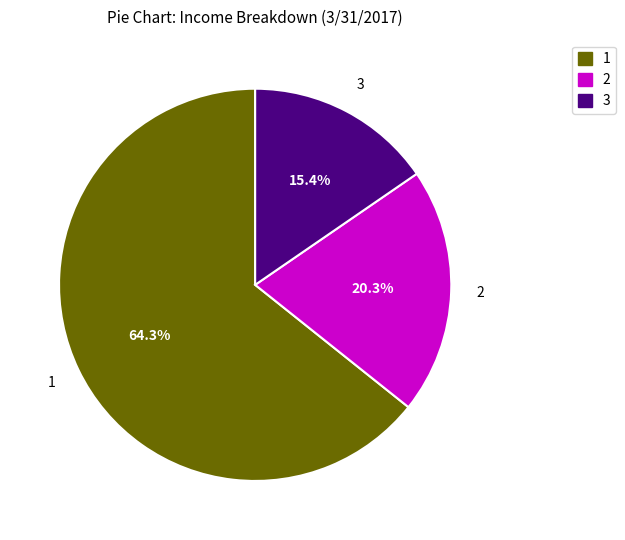

Is there a majority slice in this chart?

Yes